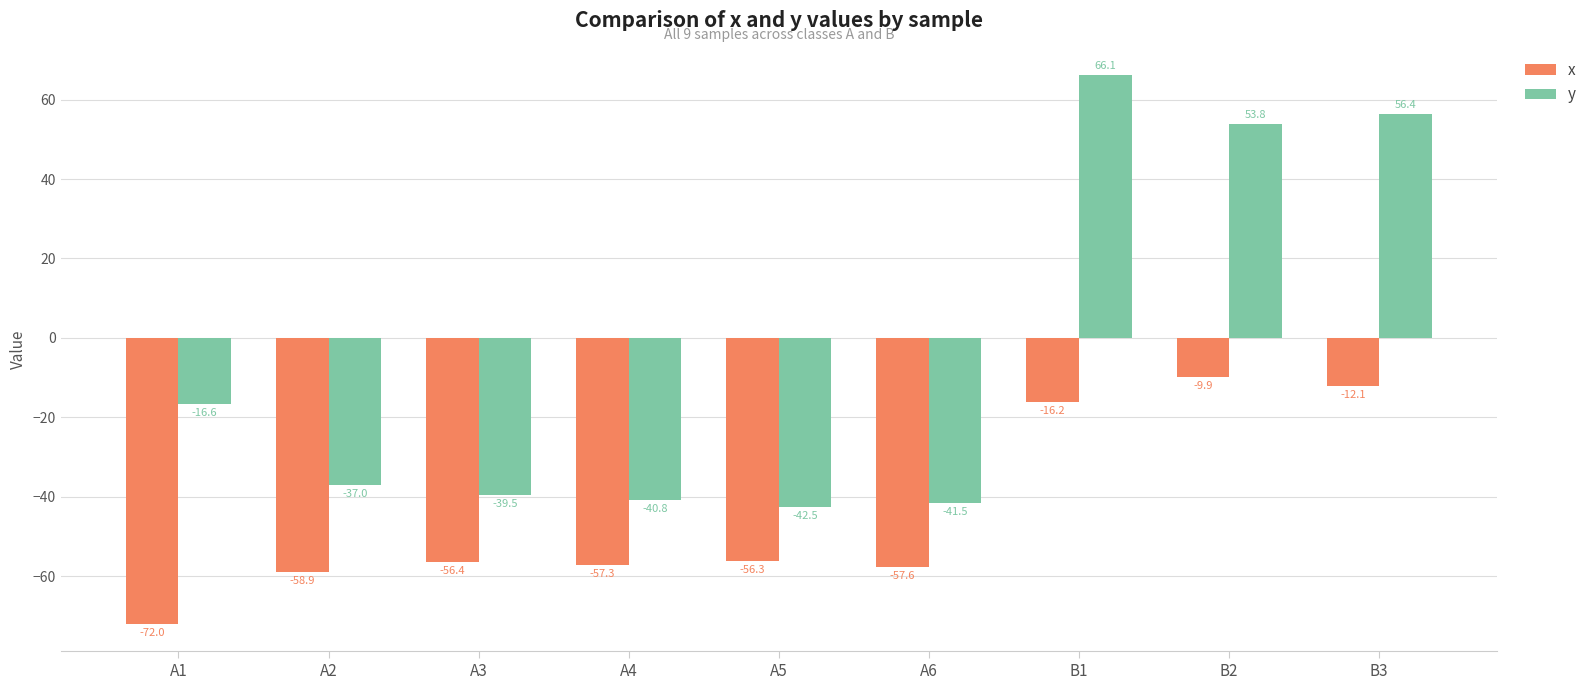

How many values in y are above zero?

3